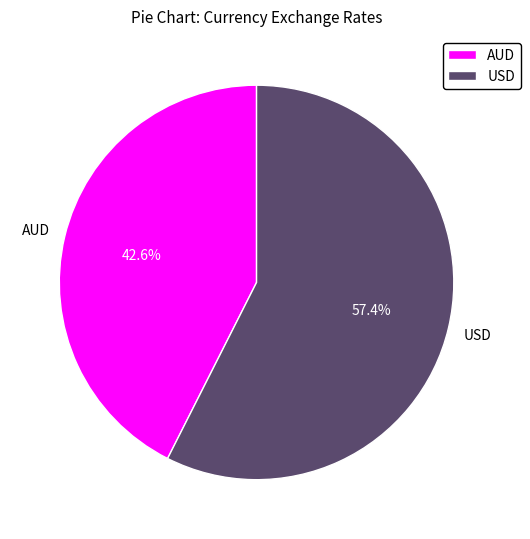

Do AUD and USD together represent more than half of the pie?

Yes